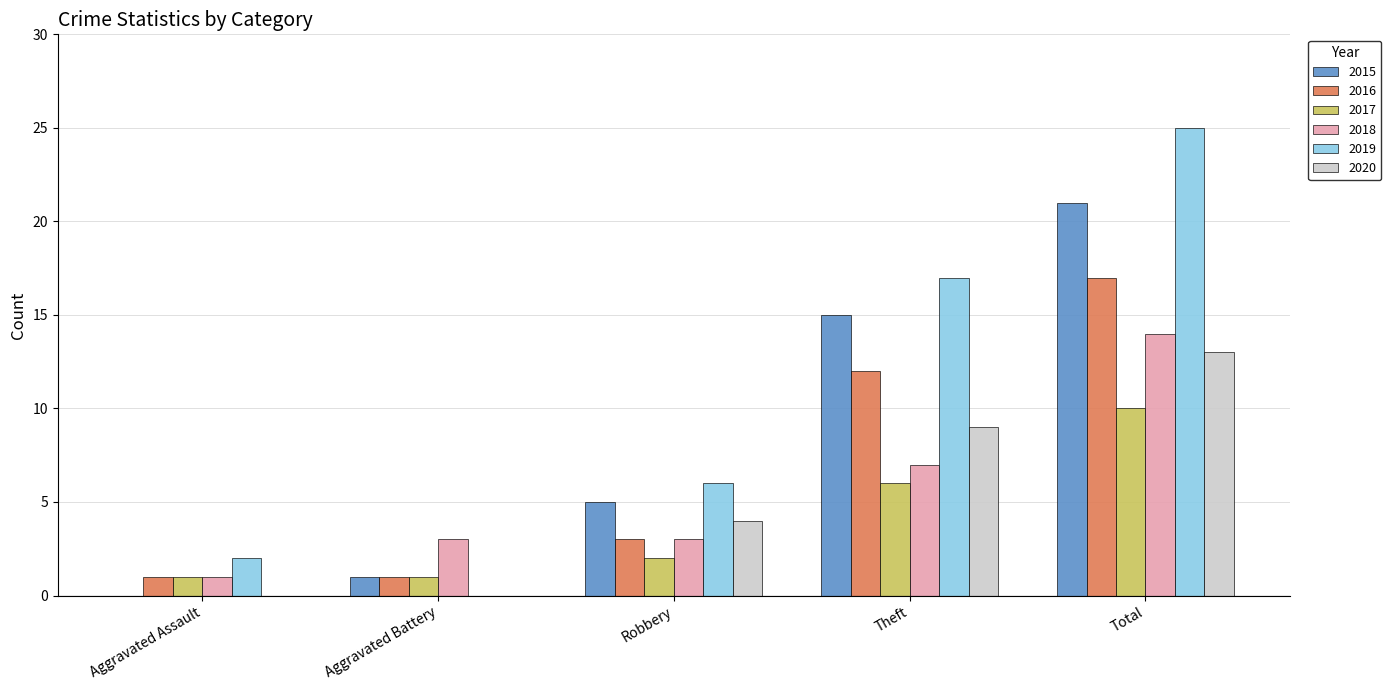

Reading left to right, list all the values displayed in this chart.

2015: 0	1	5	15	21
2016: 1	1	3	12	17
2017: 1	1	2	6	10
2018: 1	3	3	7	14
2019: 2	0	6	17	25
2020: 0	0	4	9	13